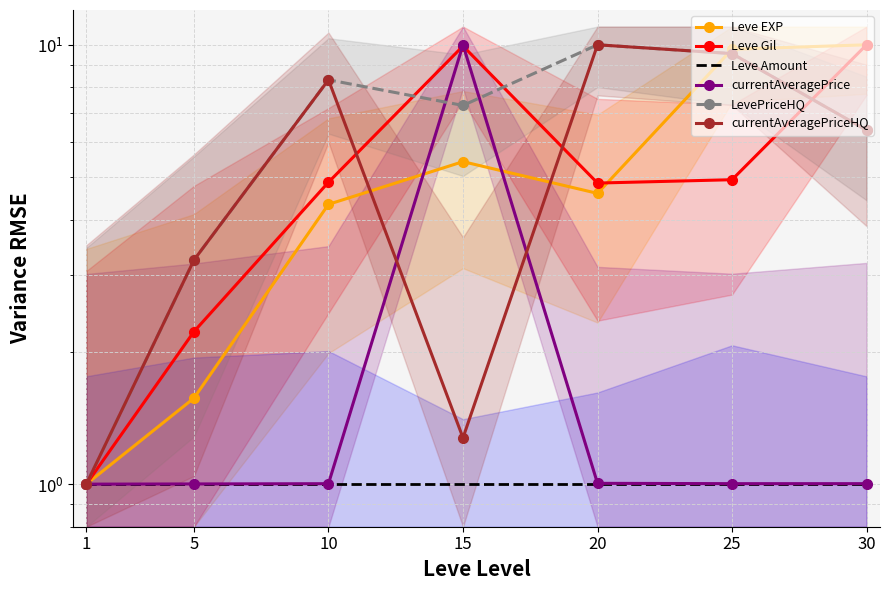

What is the difference between the highest and lowest values at 5?

2.2